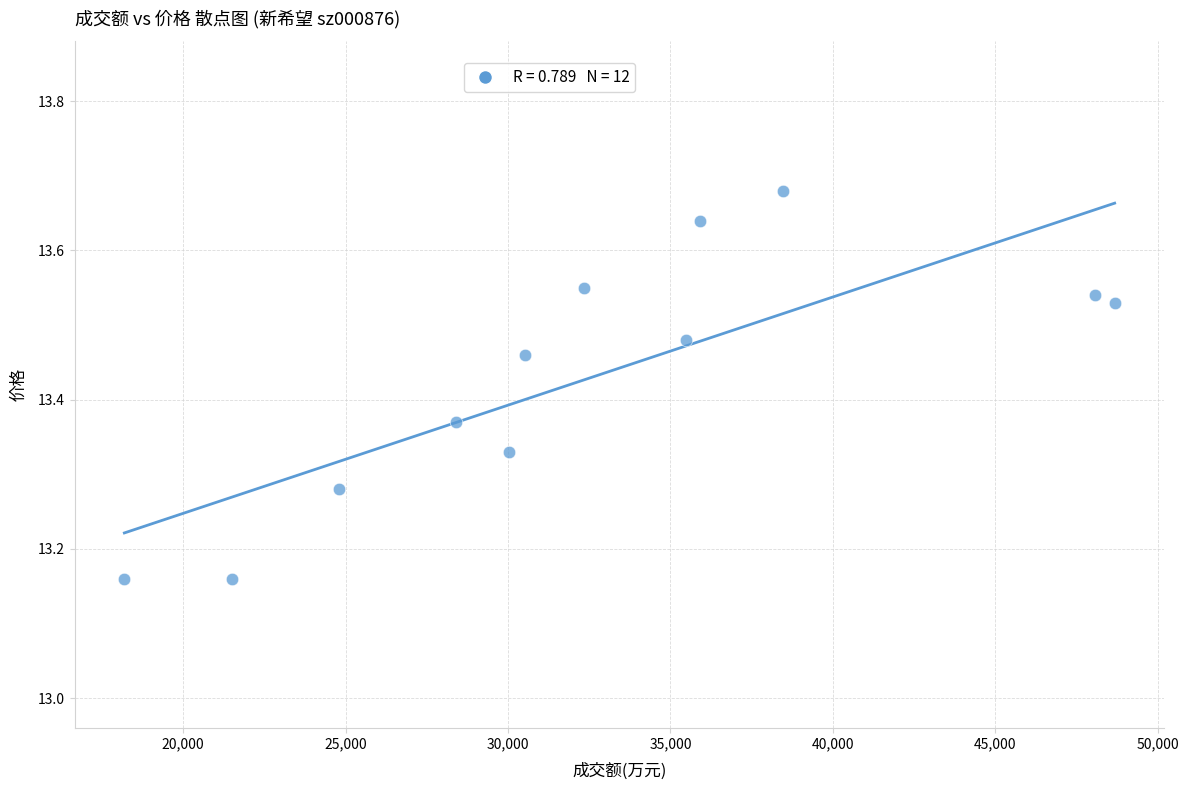

What is the average X value?

32696.2